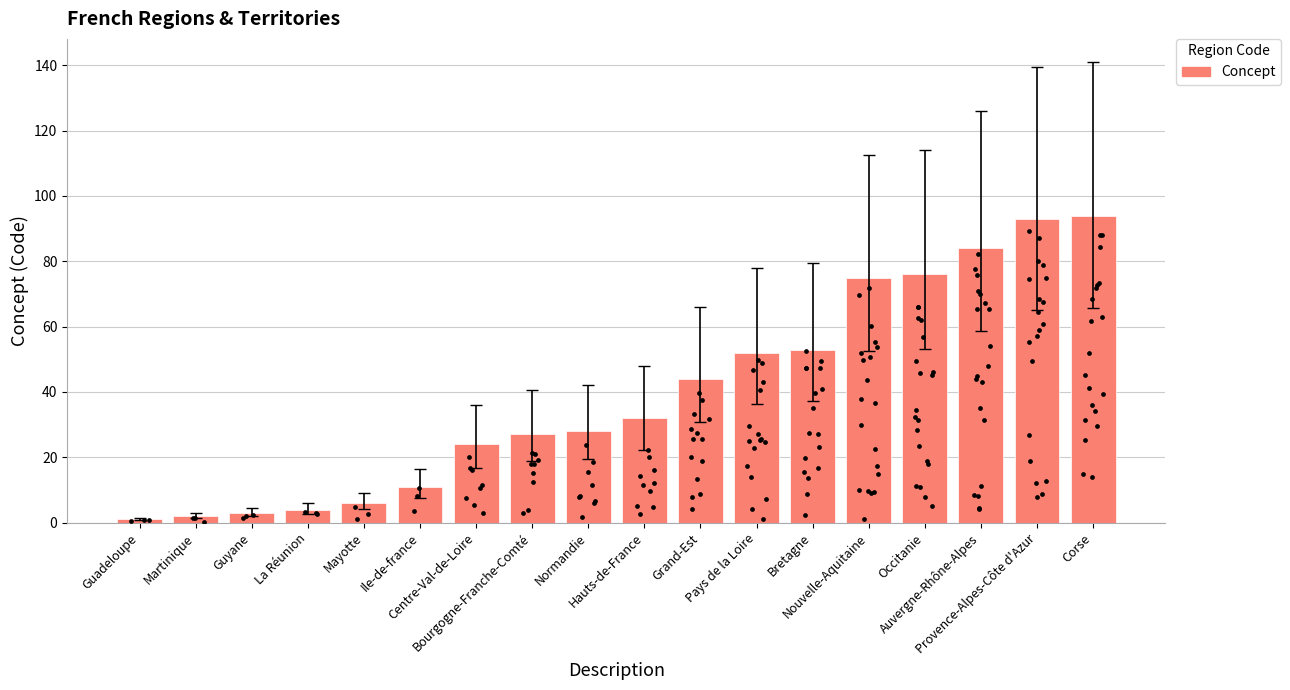

Which has a higher value, Grand-Est or Normandie?

Grand-Est